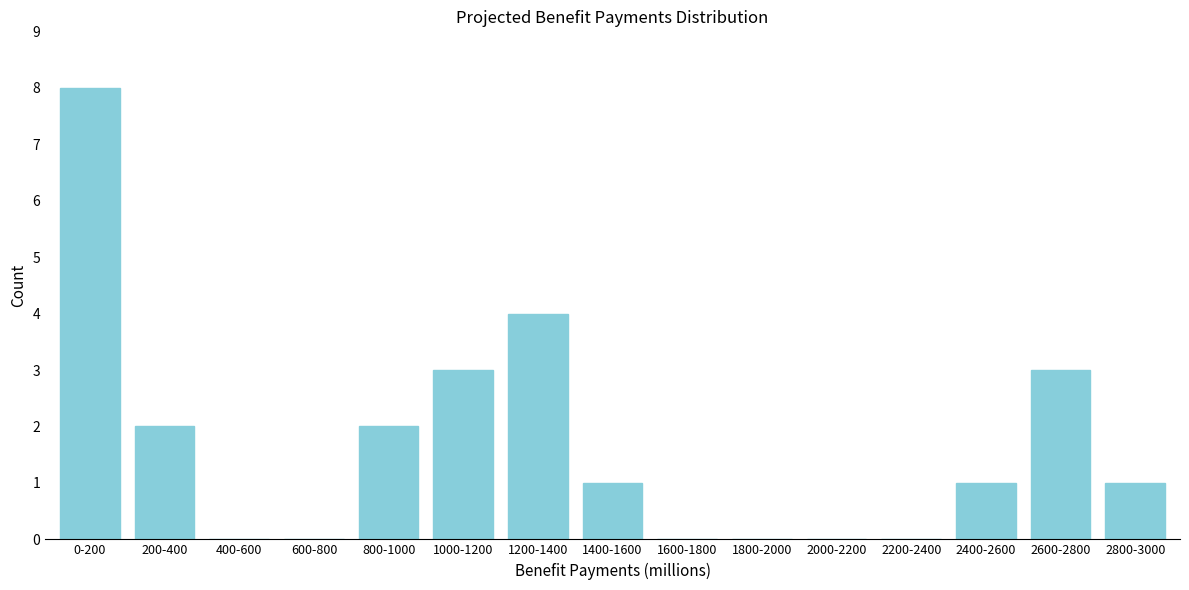

Reading right to left, list all the values displayed in this chart.

2800-3000=1	2600-2800=3	2400-2600=1	2200-2400=0	2000-2200=0	1800-2000=0	1600-1800=0	1400-1600=1	1200-1400=4	1000-1200=3	800-1000=2	600-800=0	400-600=0	200-400=2	0-200=8